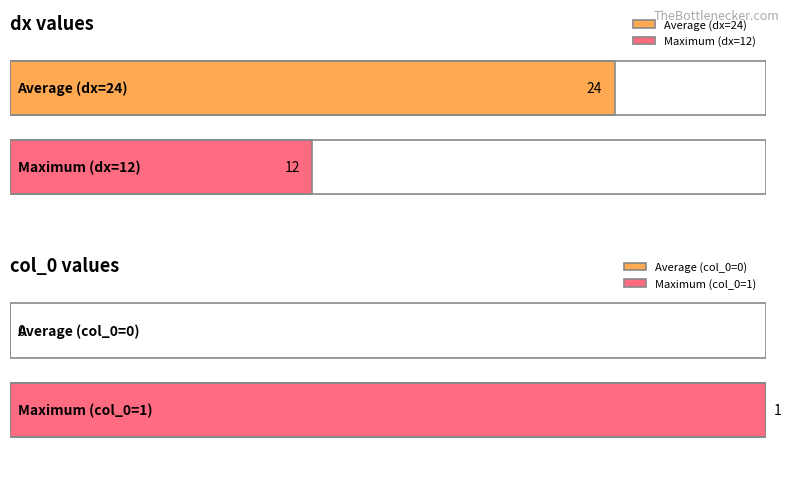

Reading left to right, list all the values displayed in this chart.

col_0: 6=0	6=1
dx: 6=24	6=12